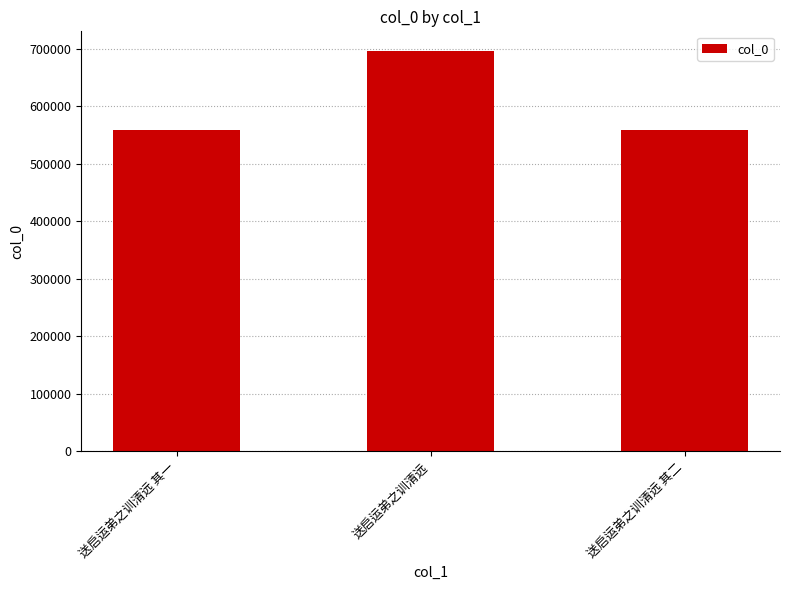

True or false: the data shows 438502 at 送启运弟之训清远.

False